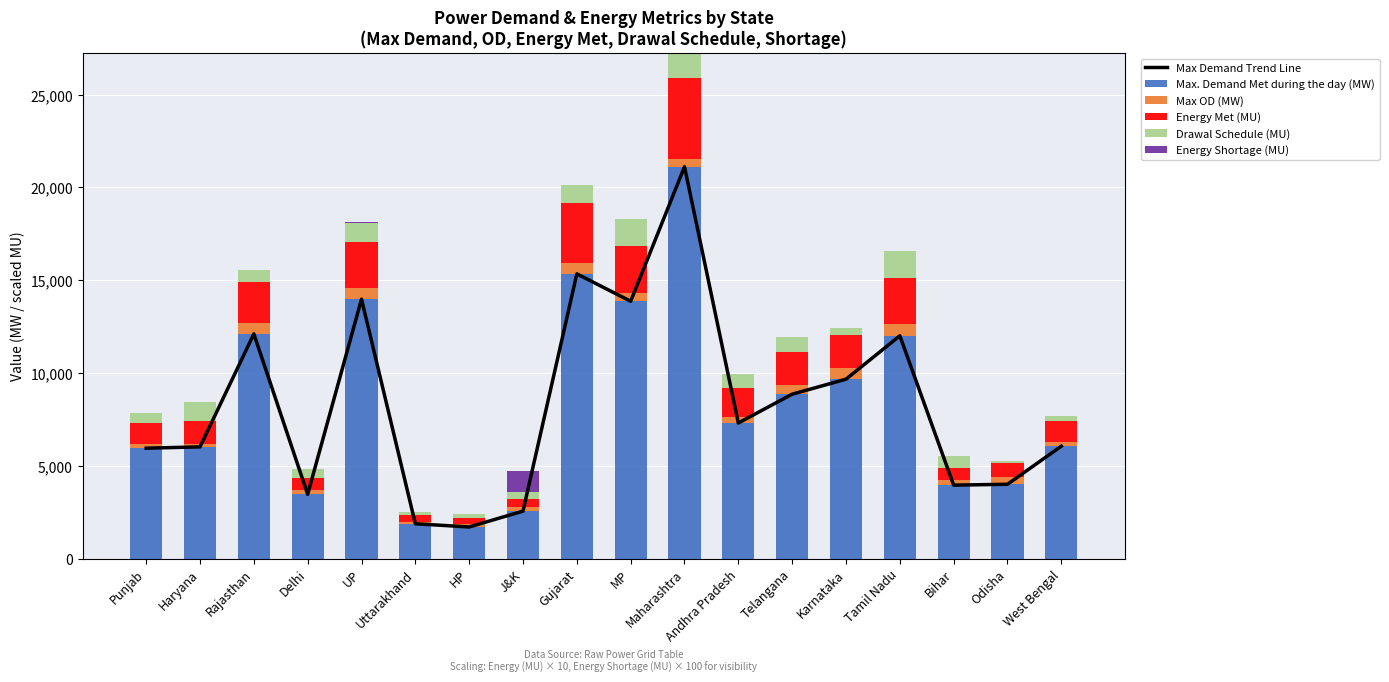

Reading left to right, extract all data points from this chart.

Max Demand Trend Line: 5953	6024	12110	3469	13981	1881	1708	2561	15346	13870	21116	7311	8863	9670	12009	3962	4009	6062
Max. Demand Met during the day (MW): 5953	6024	12110	3469	13981	1881	1708	2561	15346	13870	21116	7311	8863	9670	12009	3962	4009	6062
Max OD (MW): 205	174	584	248	598	106	185	201	575	419	435	326	476	613	614	260	415	240
Energy Met (MU): 1138	1205	2232	620	2483	350	300	464	3258	2551	4346	1550	1817	1771	2504	668	740	1141
Drawal Schedule (MU): 543	1027	627	509	1024	182	223	391	930	1475	1343	771	788	384	1465	662	77	244
Energy Shortage (MU): 0	0	0	0	30	0	0	1100	0	0	0	0	0	0	0	0	0	0